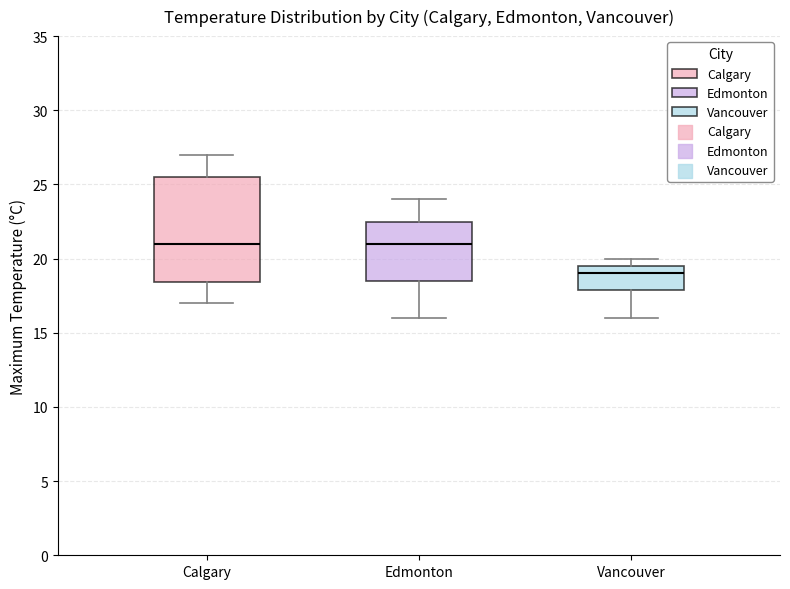

Reading left to right, read every box against the y-axis: the position of its median line, the range the box covers, and the ends of its whiskers. The values are not printed on the chart, so give them approximately, as read against the axis.

Calgary: median 21.0, box 18.5 to 25.5, whiskers 17.0 to 27.0
Edmonton: median 21.0, box 18.5 to 22.5, whiskers 16.0 to 24.0
Vancouver: median 19.0, box 18.0 to 19.5, whiskers 16.0 to 20.0